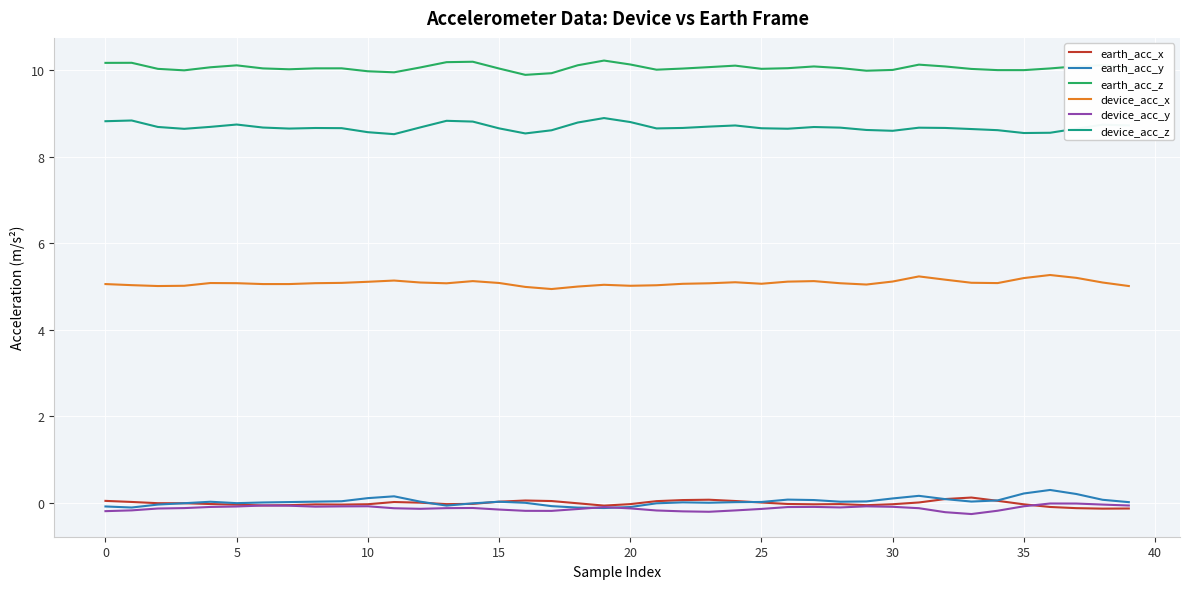

What is the maximum value shown in the chart?

10.2